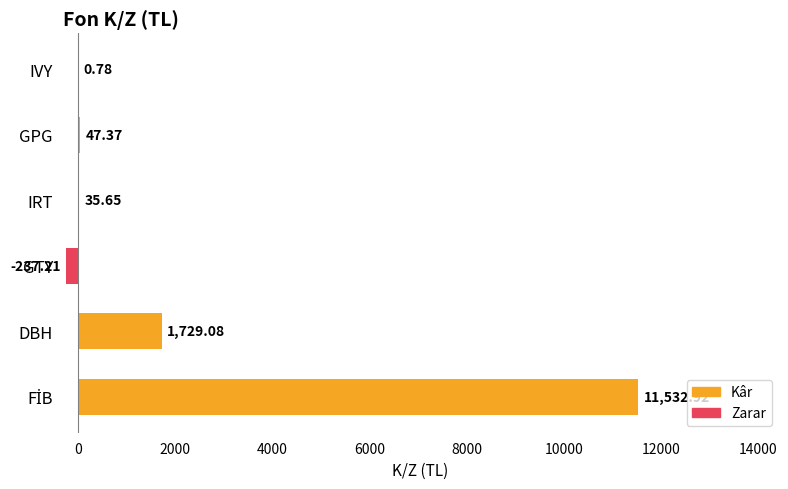

What is the sum of all values?

13108.6